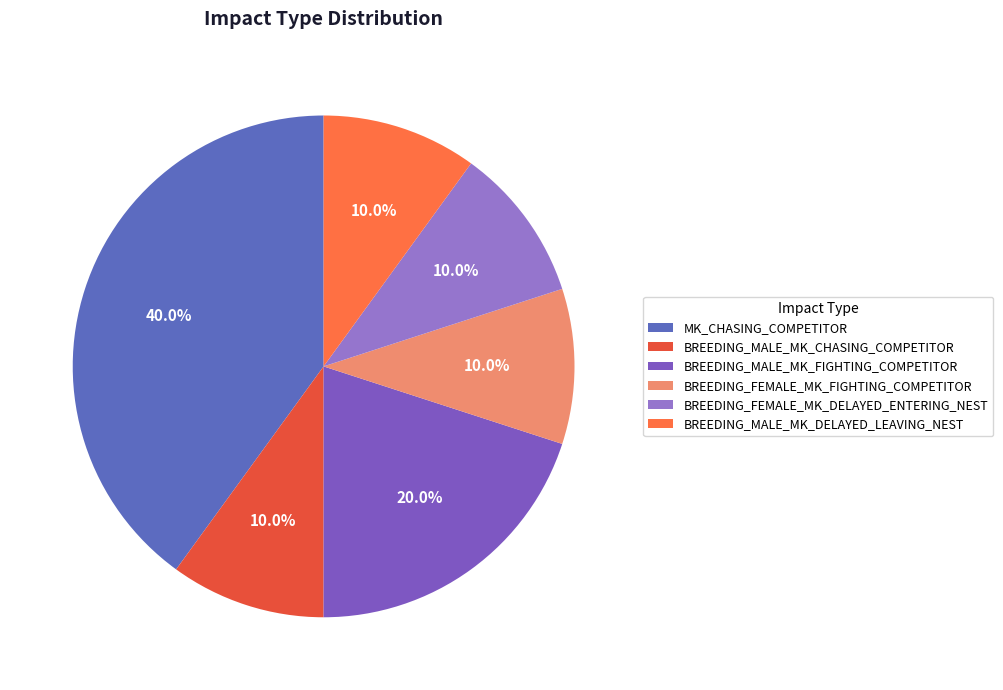

Which category has the biggest portion of the pie?

MK_CHASING_COMPETITOR